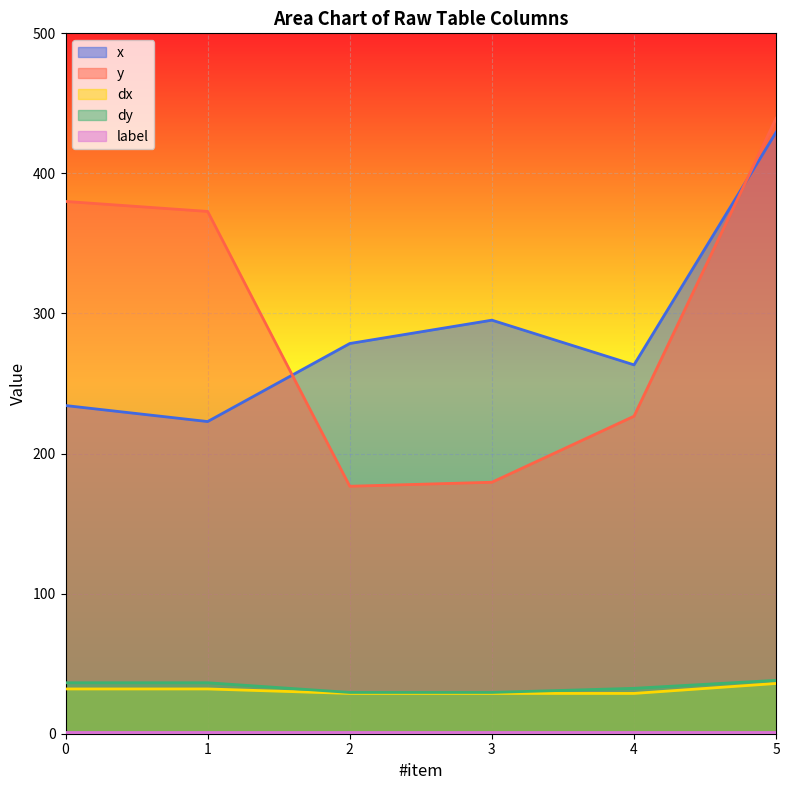

At which category is the sum across all series the highest?

5